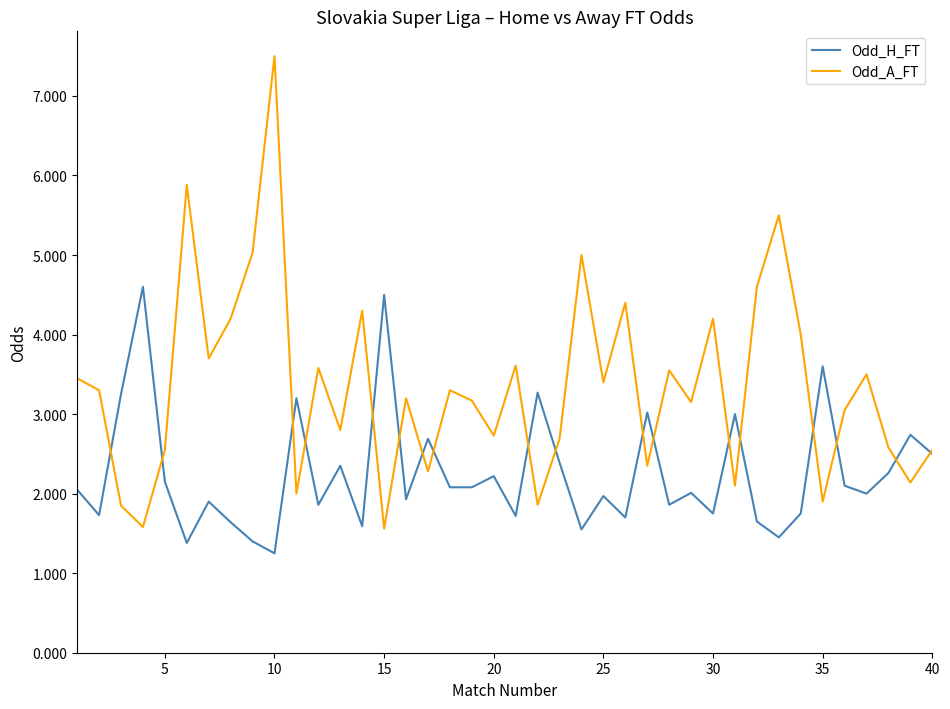

What is the sum of all Odd_A_FT values?

134.1